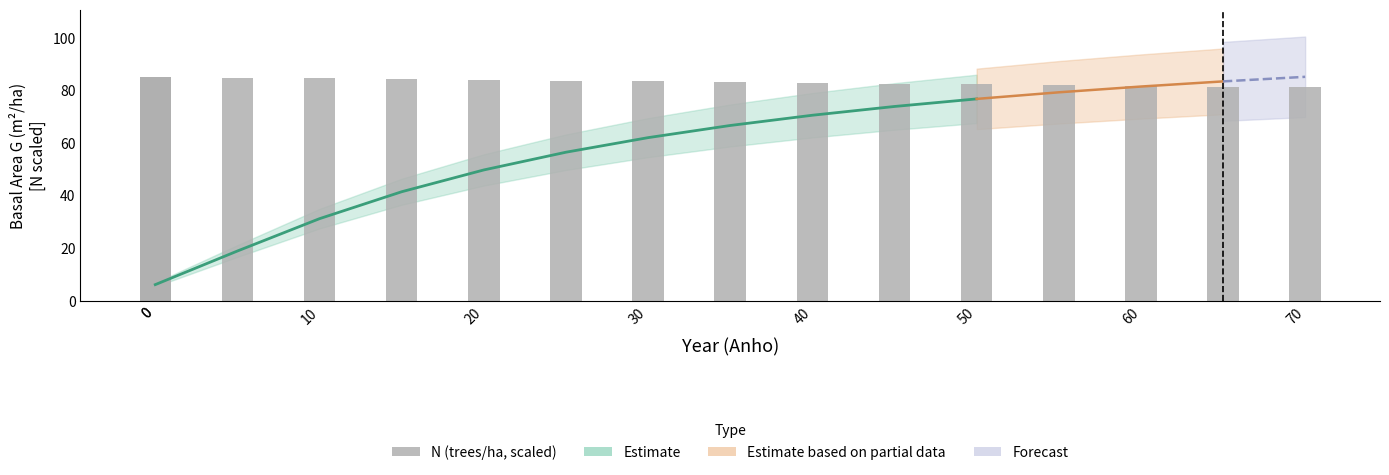

Does the chart contain stacked bars?

No